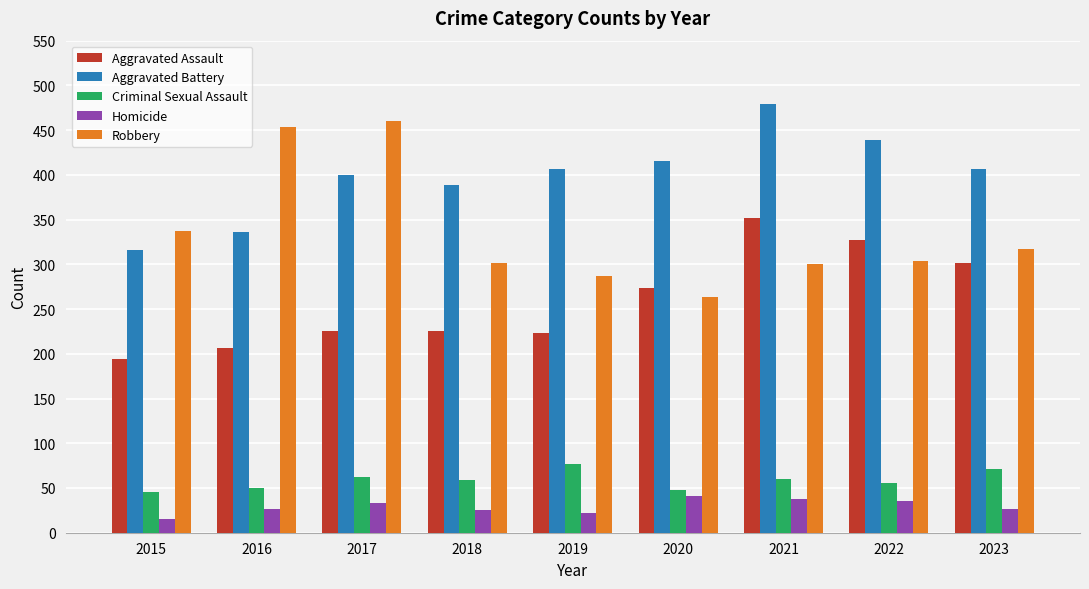

Rank the series by their maximum value, from lowest to highest.

Homicide, Criminal Sexual Assault, Aggravated Assault, Robbery, Aggravated Battery